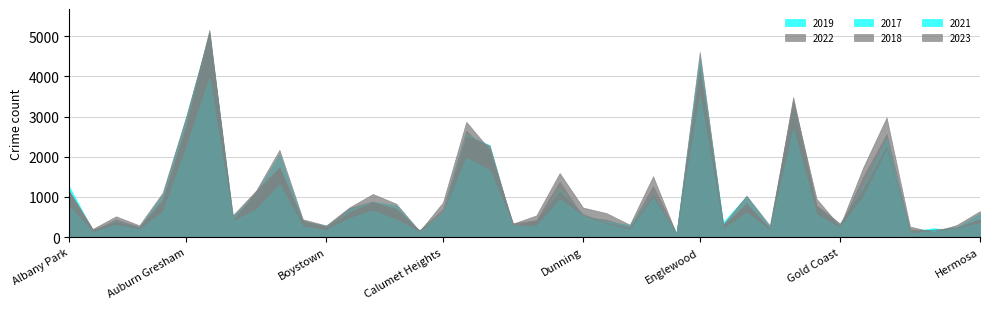

Does the chart have visible grid lines?

Yes